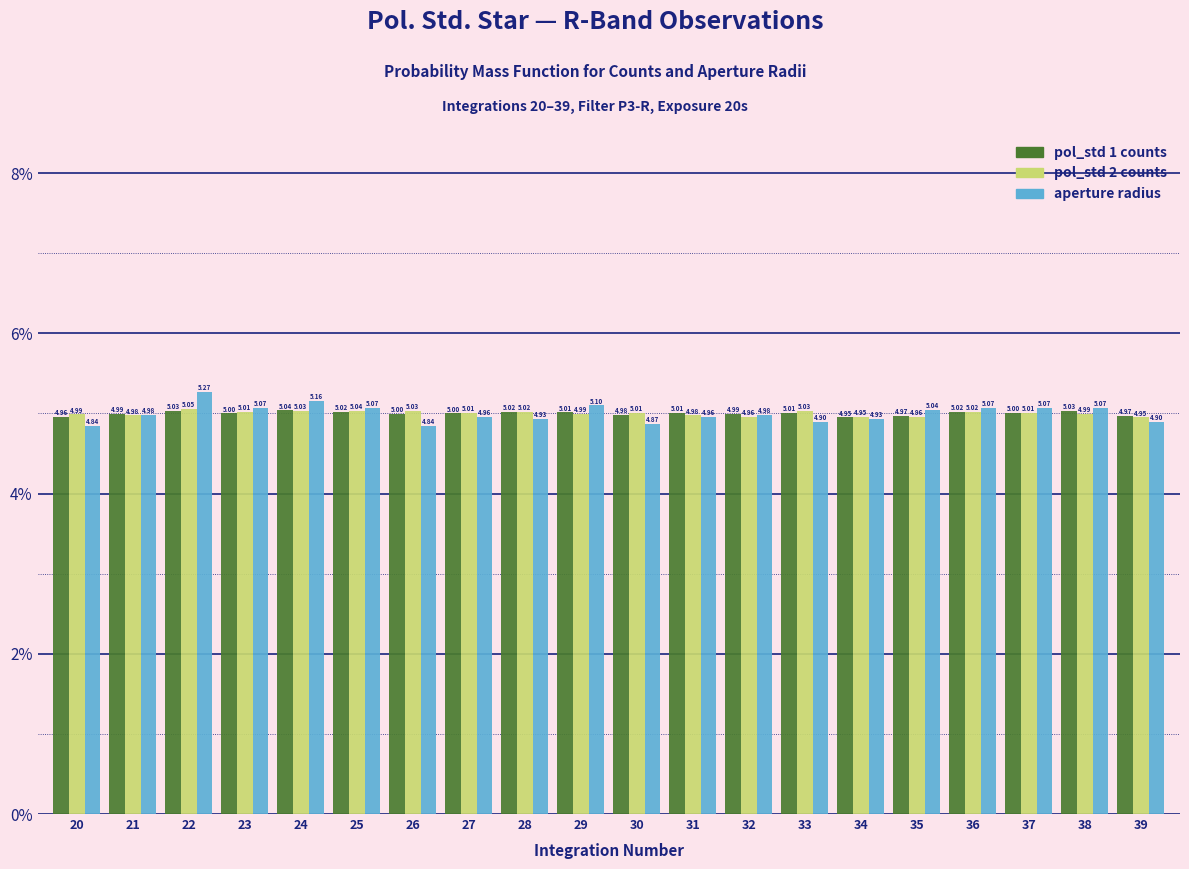

At how many categories does at least one series exceed 4?

20